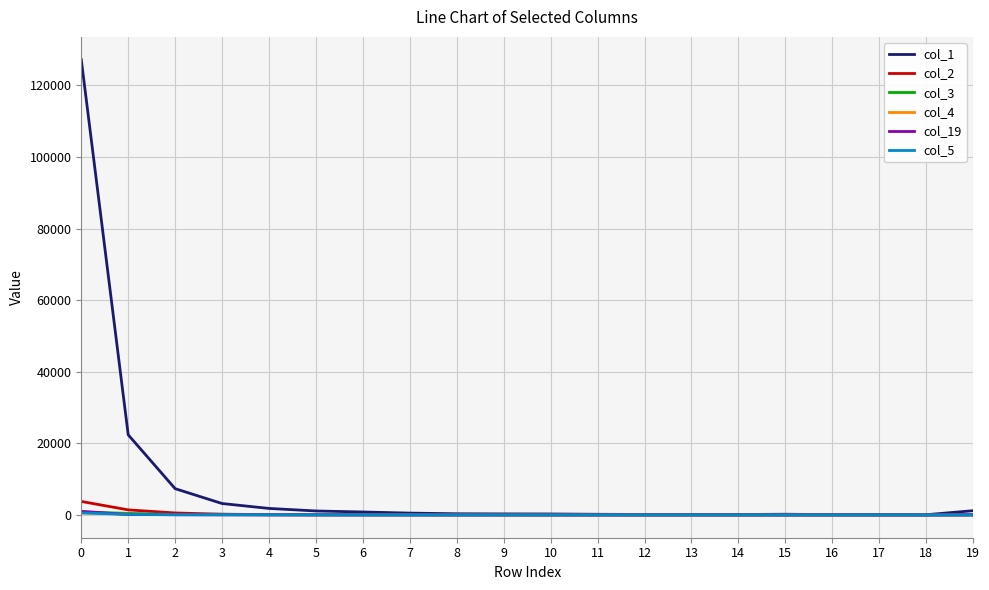

What is the maximum value shown in the chart?

127175